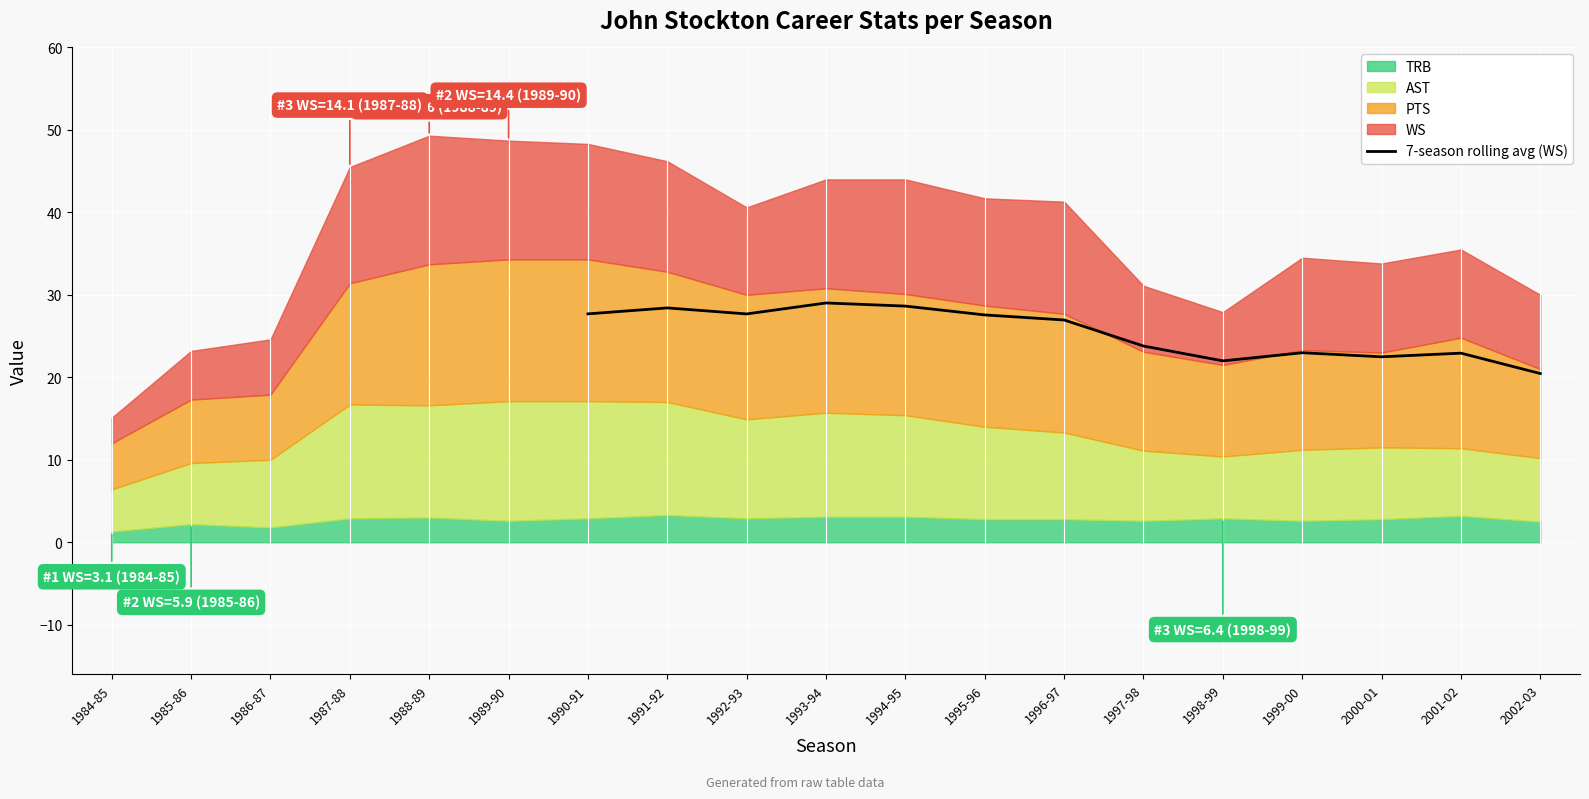

True or false: there are more than 1 points higher than both neighbors.

True